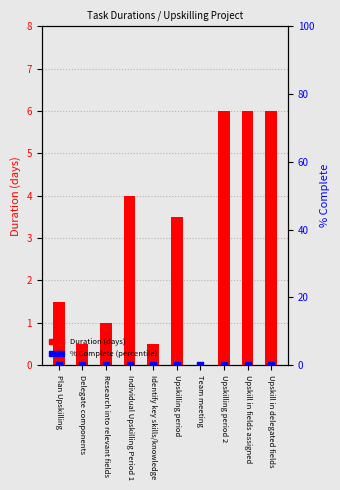

Which series reaches the minimum Y coordinate?

Duration (days)